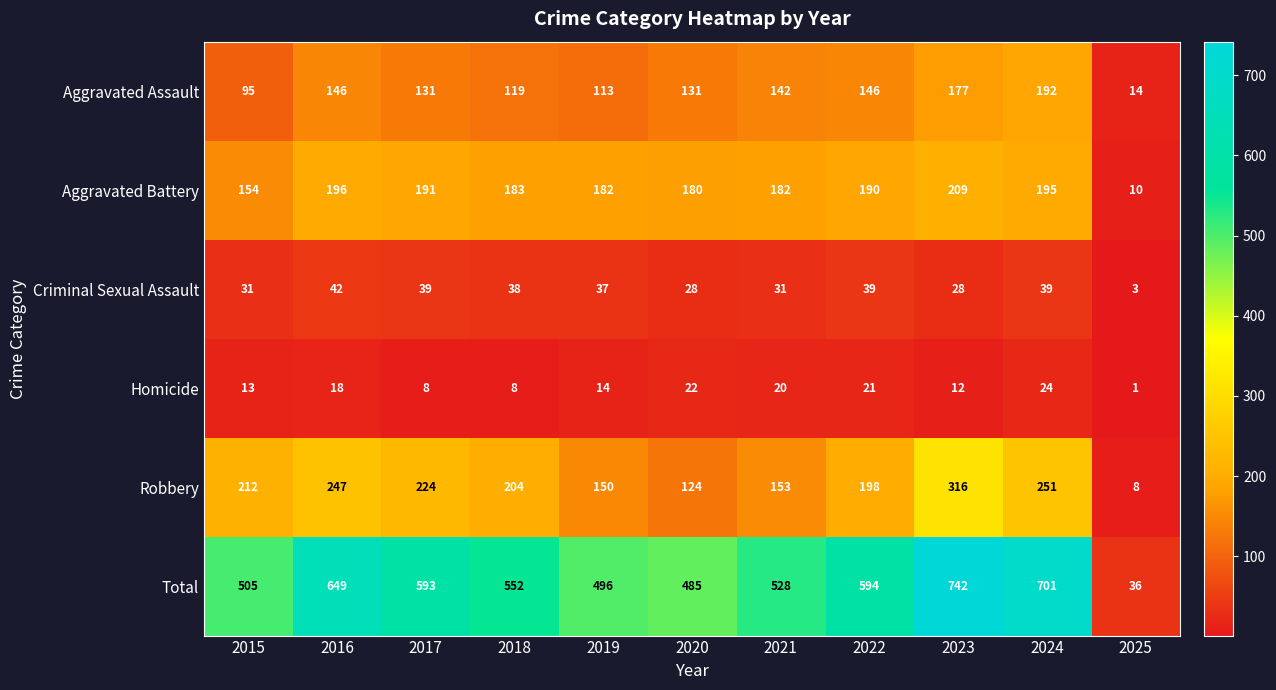

Is it true that Robbery equals 8 at 2025?

True